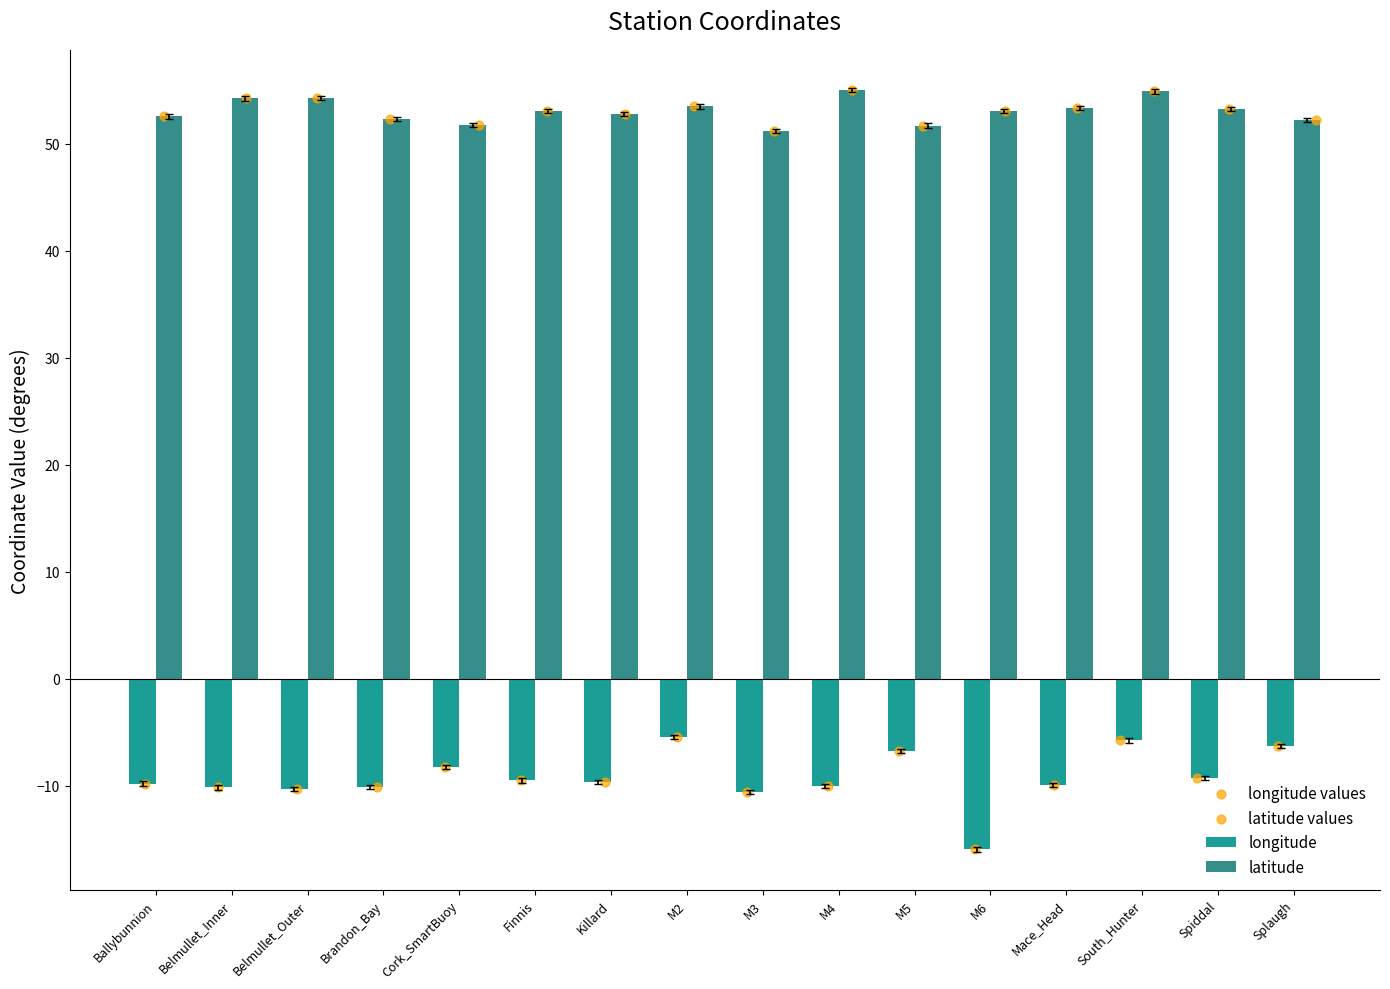

Which series has the largest total across all categories?

latitude